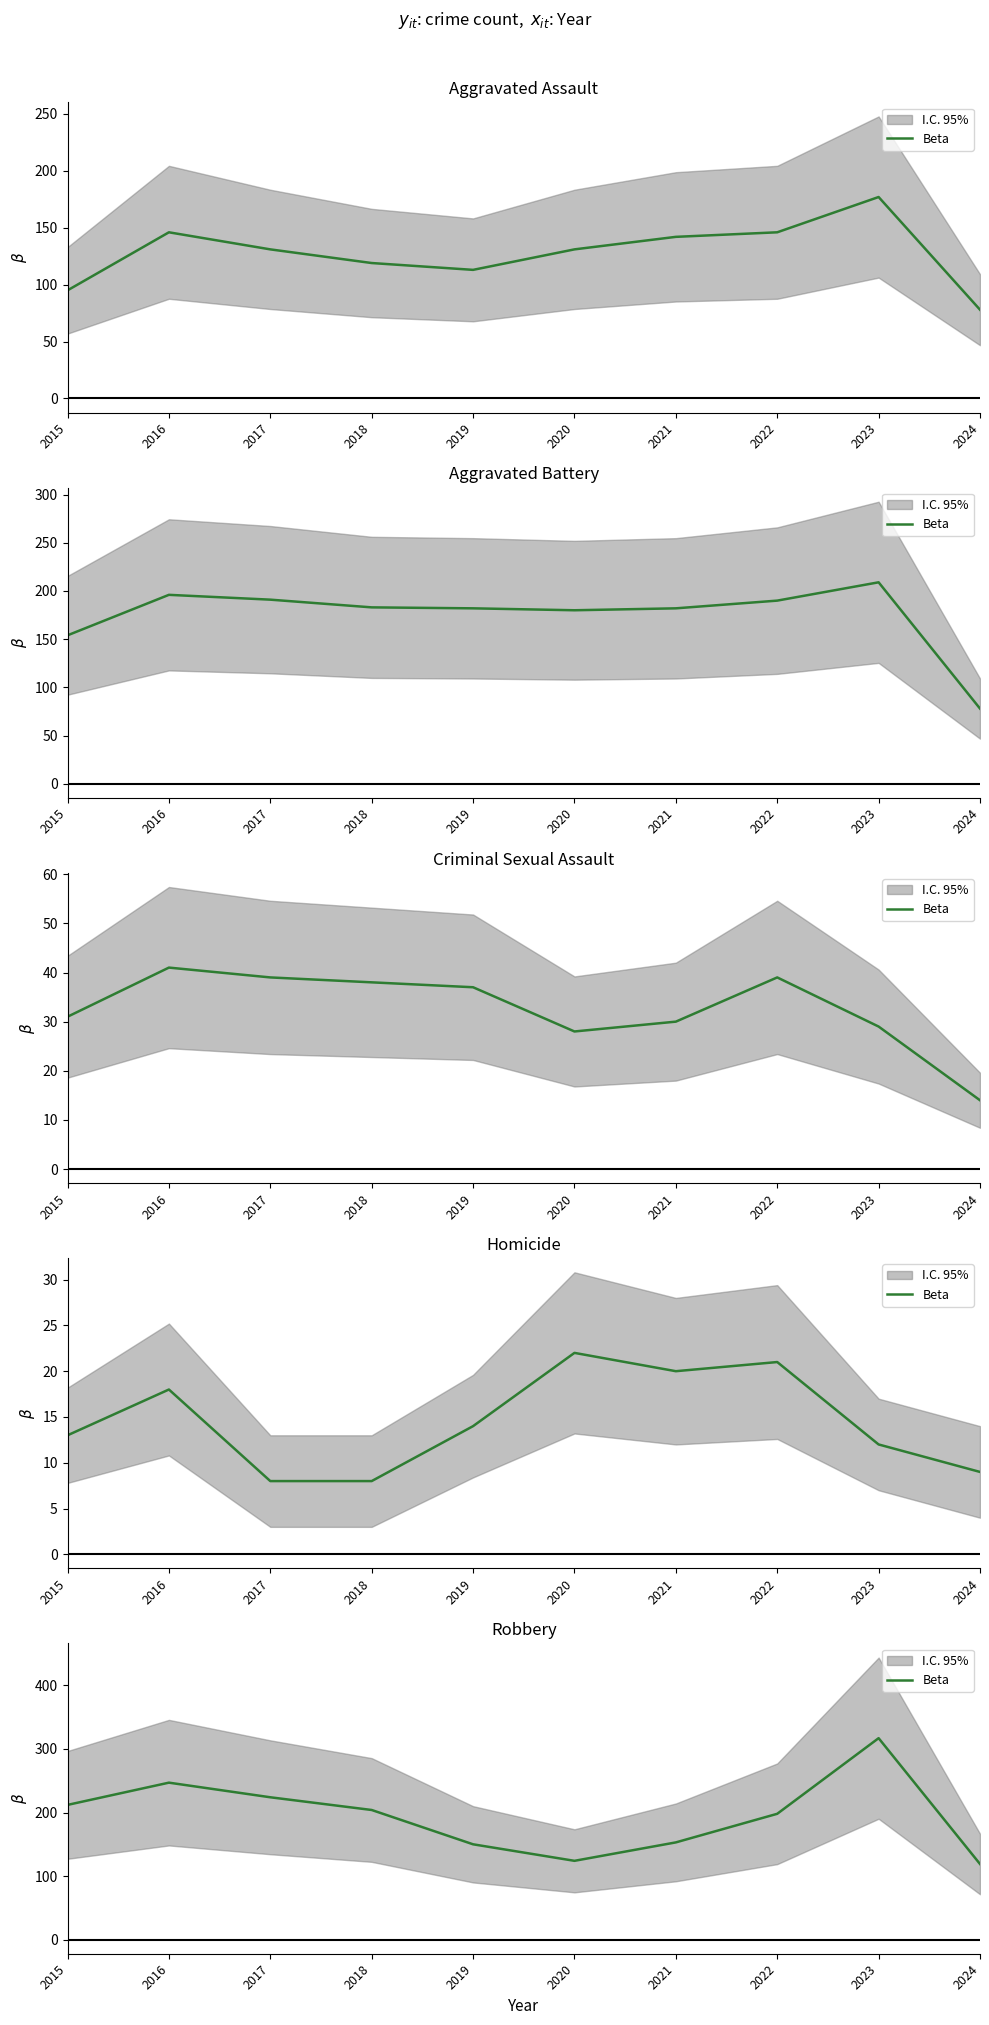

Between 2022 and 2017, which is larger?

2017